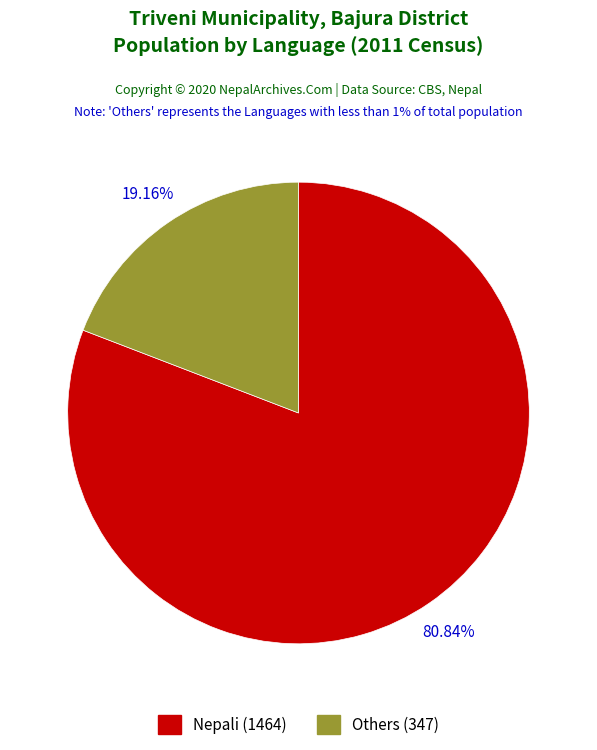

Does any single category account for the majority?

Yes